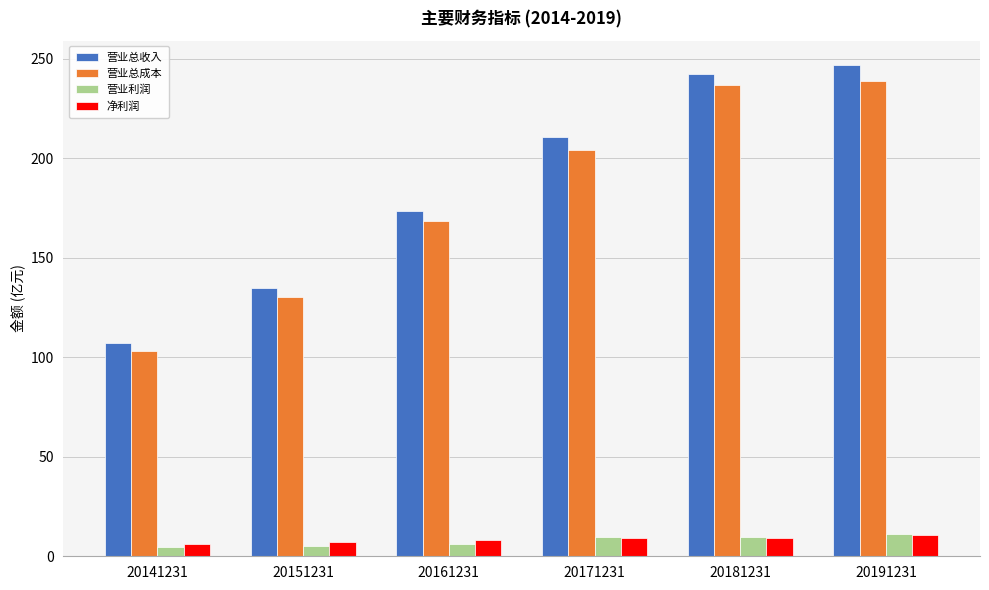

Does the chart contain stacked bars?

No